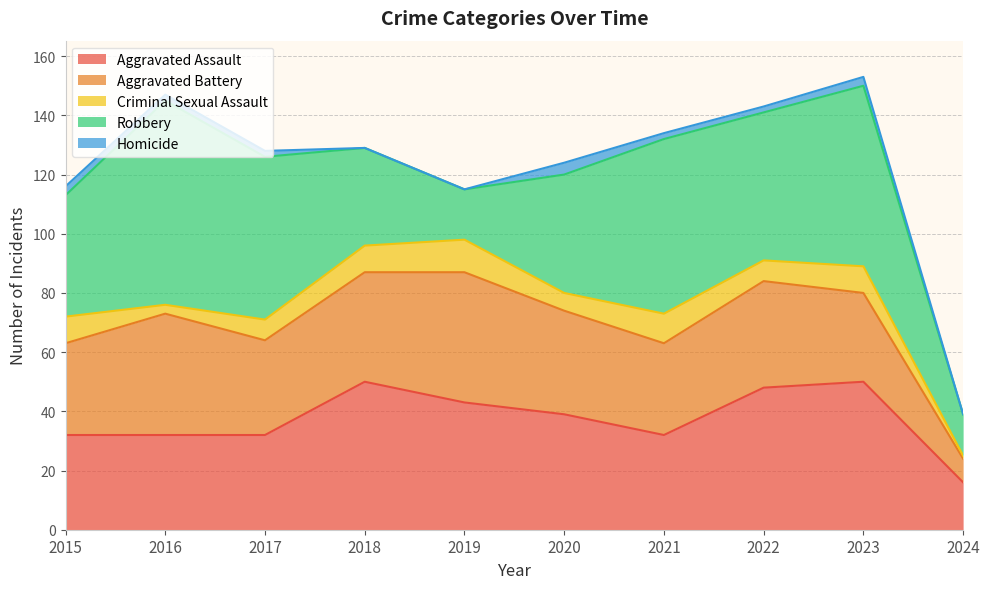

What is the highest value of the Aggravated Assault series?

50